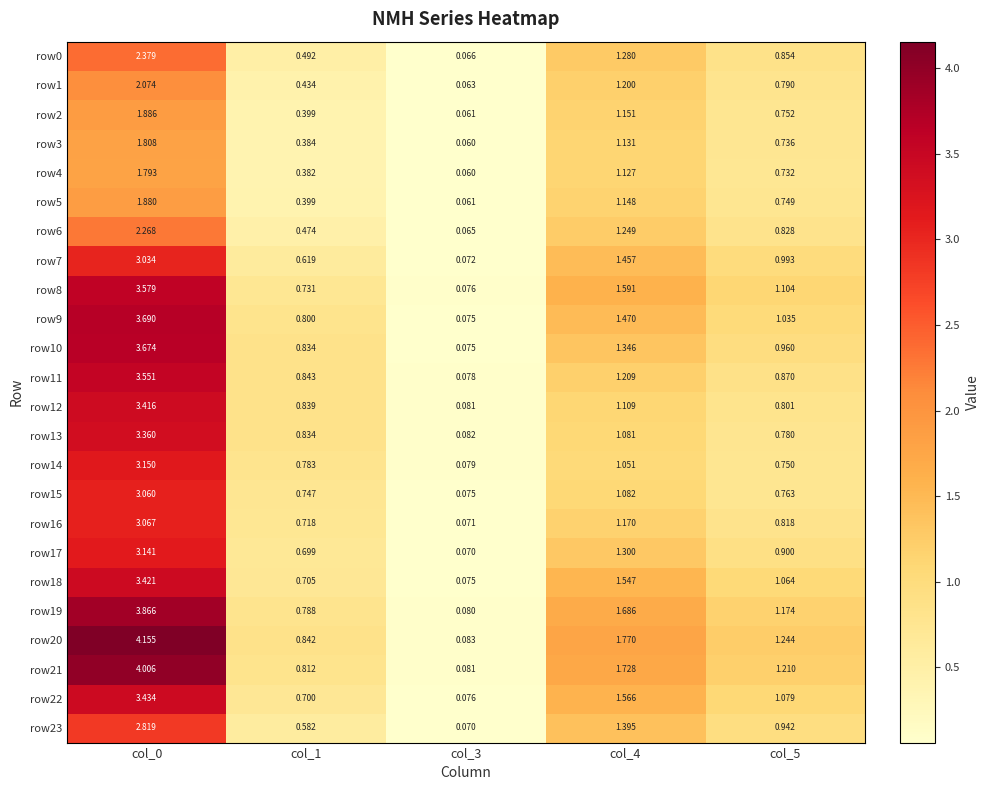

Is the value of row8 at col_1 greater than the value of row13 at col_3?

Yes